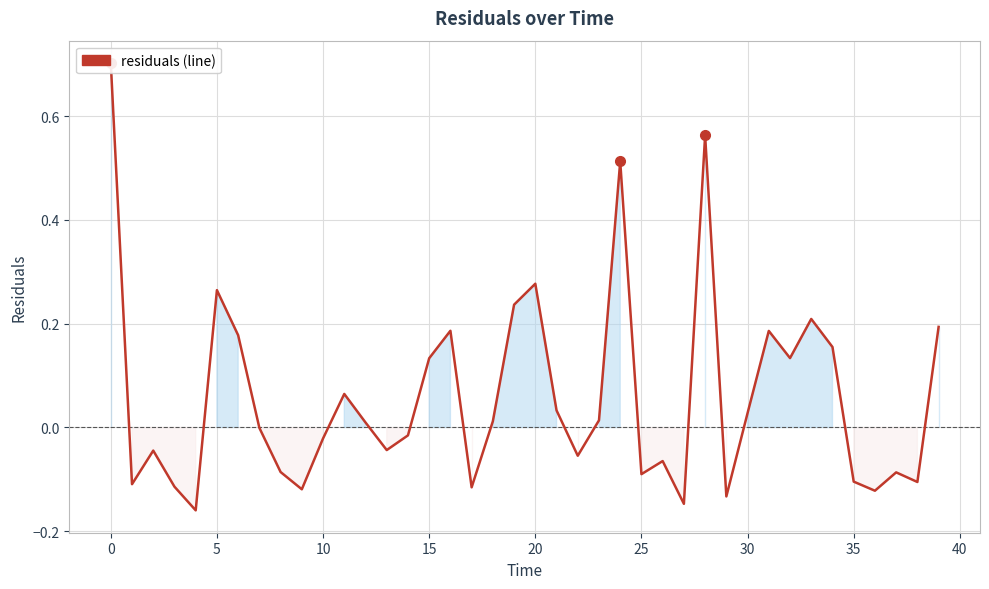

Reading left to right, list all the values displayed in this chart.

0.7	-0.1	-0.0	-0.1	-0.2	0.3	0.2	-0.0	-0.1	-0.1	-0.0	0.1	0.0	-0.0	-0.0	0.1	0.2	-0.1	0.0	0.2	0.3	0.0	-0.1	0.0	0.5	-0.1	-0.1	-0.1	0.6	-0.1	0.0	0.2	0.1	0.2	0.2	-0.1	-0.1	-0.1	-0.1	0.2